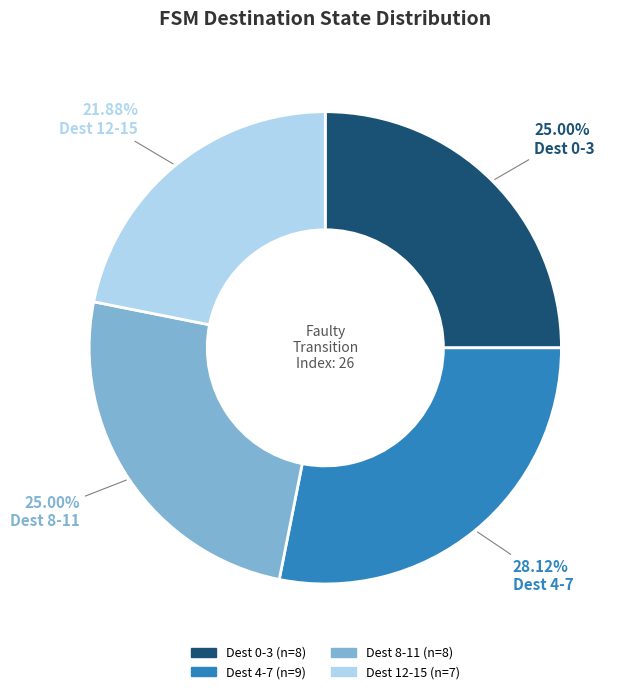

Is there any slice that represents more than half of the pie?

No